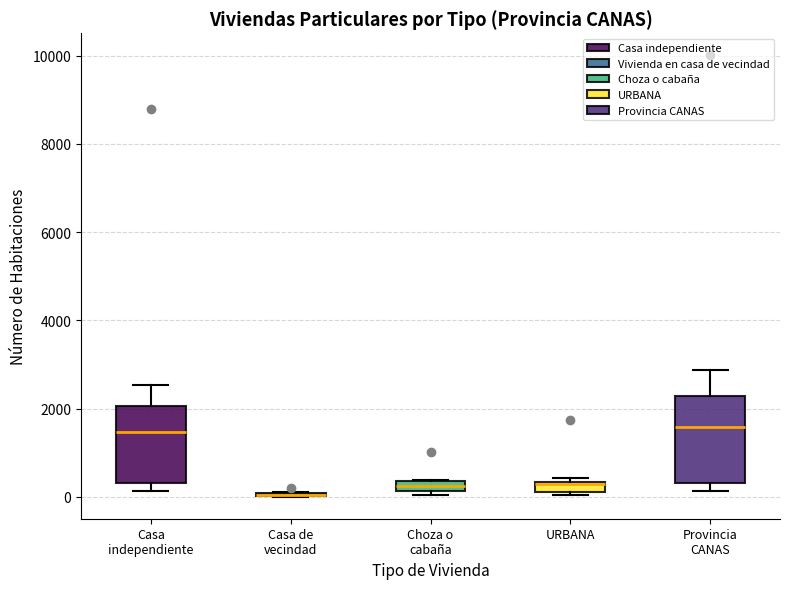

Comparing the boxes themselves (not the whiskers), which one is the tallest?

Provincia CANAS